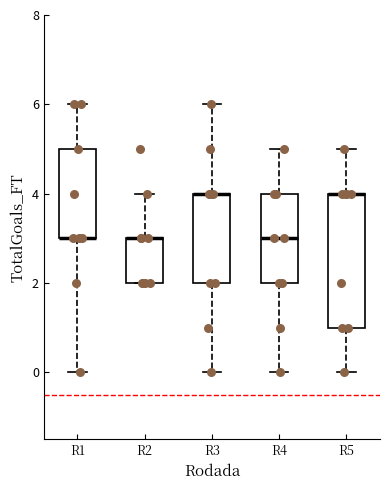

Reading left to right, transcribe this box plot: for each box, give where its median line is, the range the box spans, and where its two whiskers end, as read against the y-axis. The values are not printed on the chart, so give them approximately, as read against the axis.

R1: median 3 (drawn on the box's lower edge), box 3 to 5, whiskers 0 to 6
R2: median 3 (drawn on the box's upper edge), box 2 to 3, whiskers 2 to 4
R3: median 4 (drawn on the box's upper edge), box 2 to 4, whiskers 0 to 6
R4: median 3, box 2 to 4, whiskers 0 to 5
R5: median 4 (drawn on the box's upper edge), box 1 to 4, whiskers 0 to 5